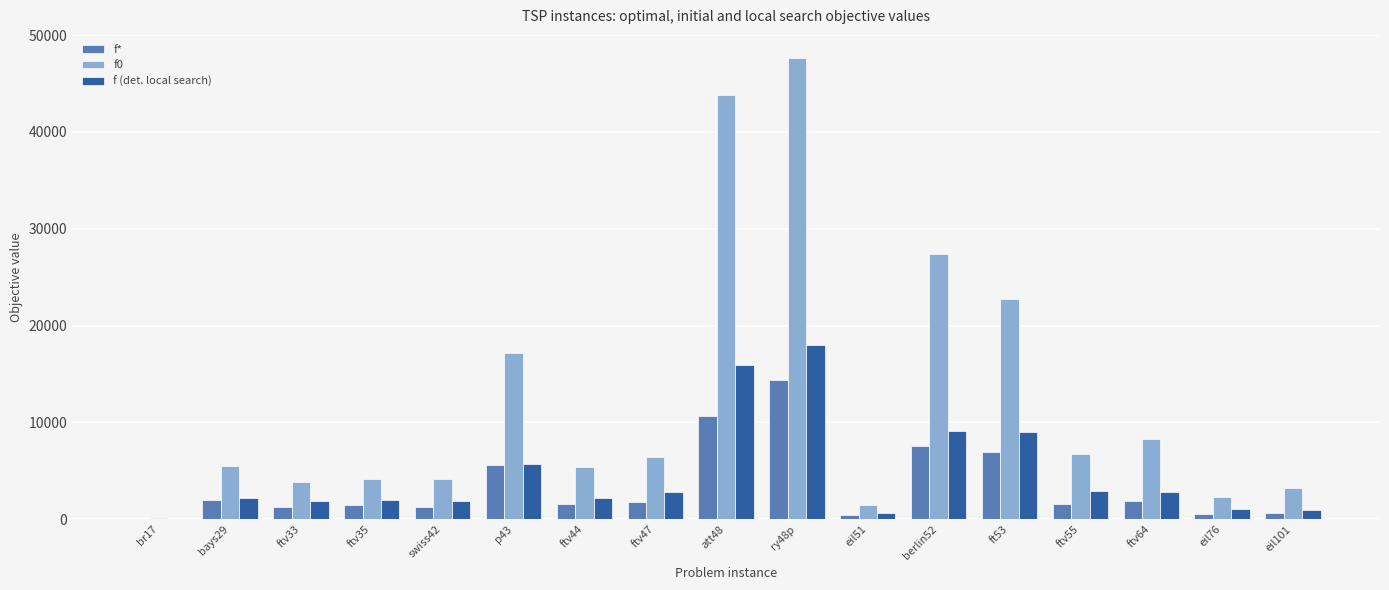

Is it true that f (det. local search) equals 6308.1 at att48?

False